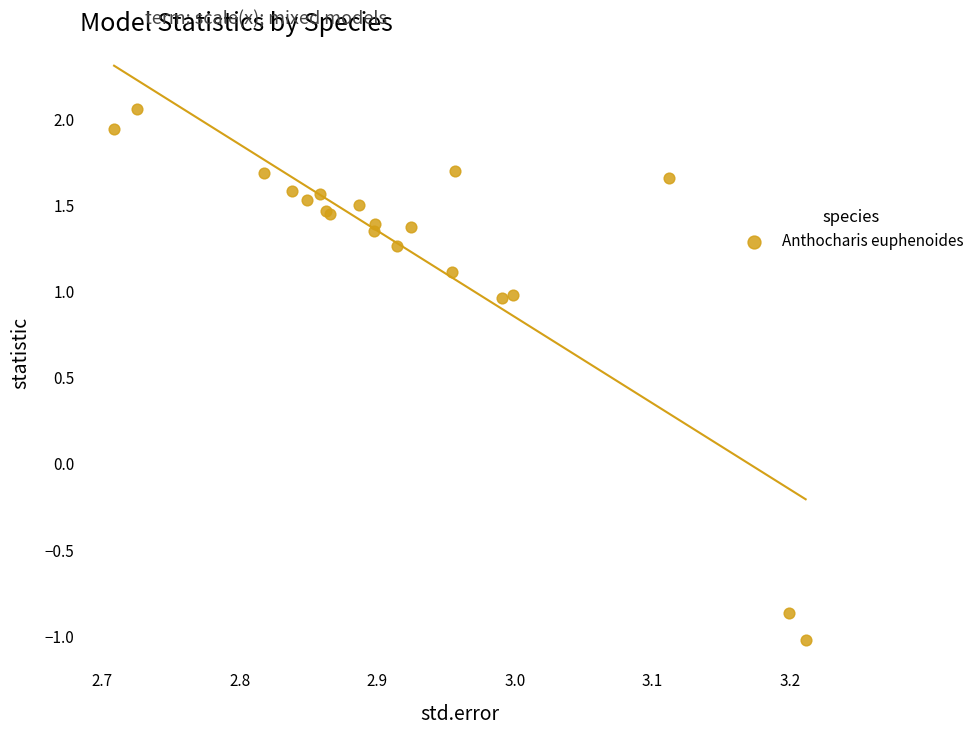

What Y value in the scatter plot is closest to 0?

-0.9